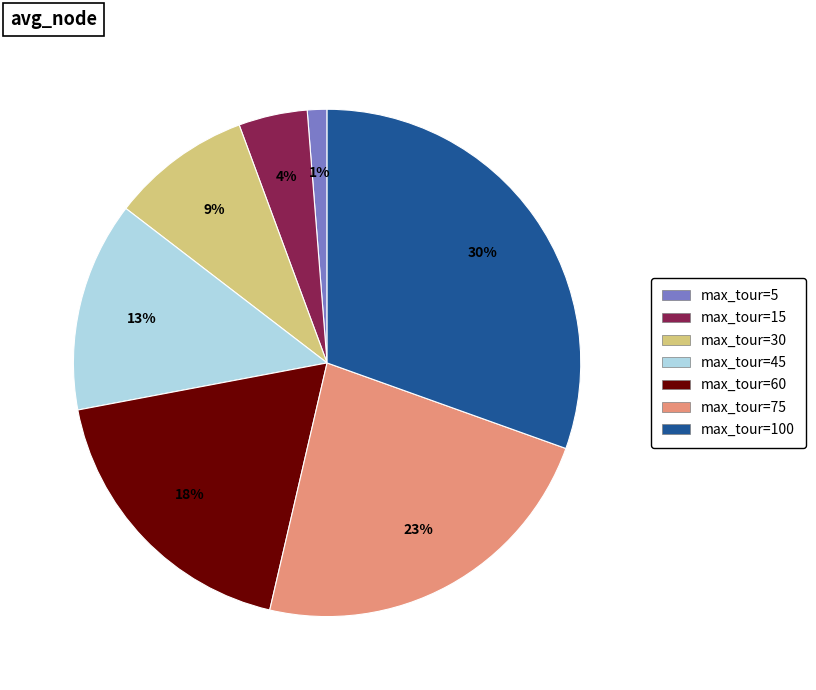

Is there a majority slice in this chart?

No